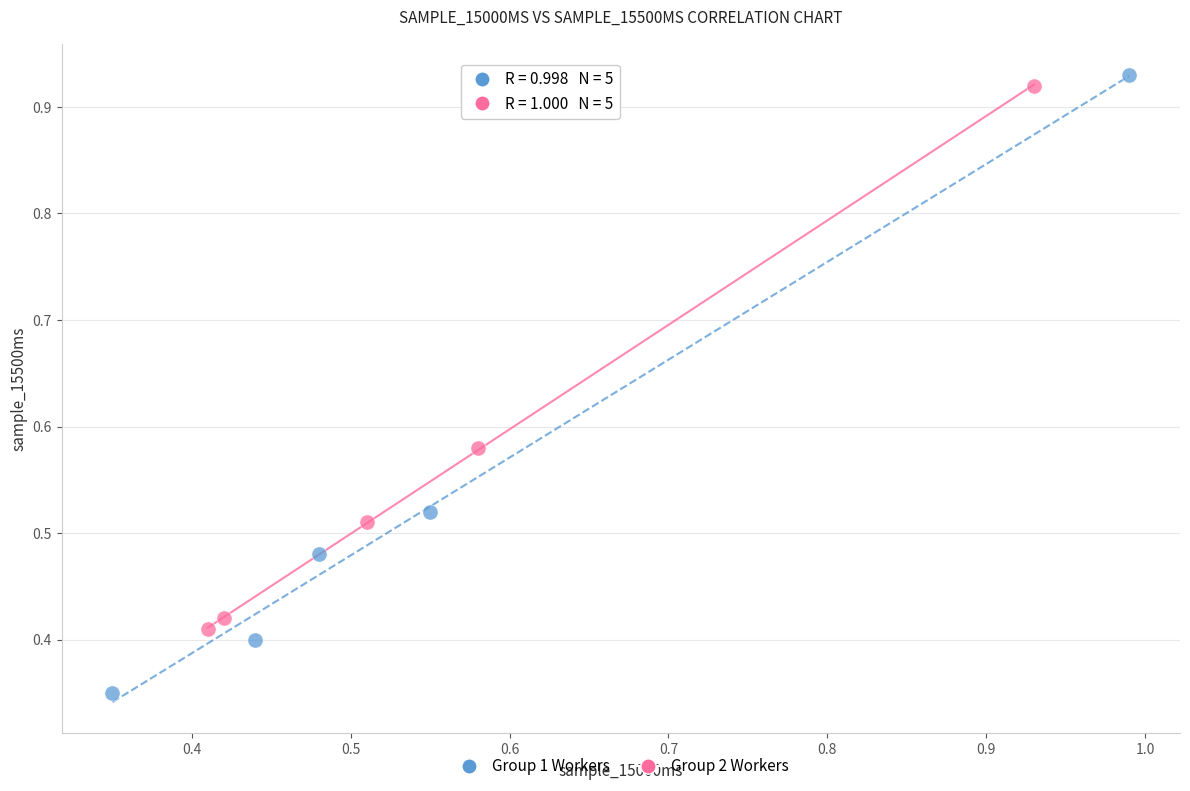

Which series has the widest spread of Y values?

Group 1 Workers